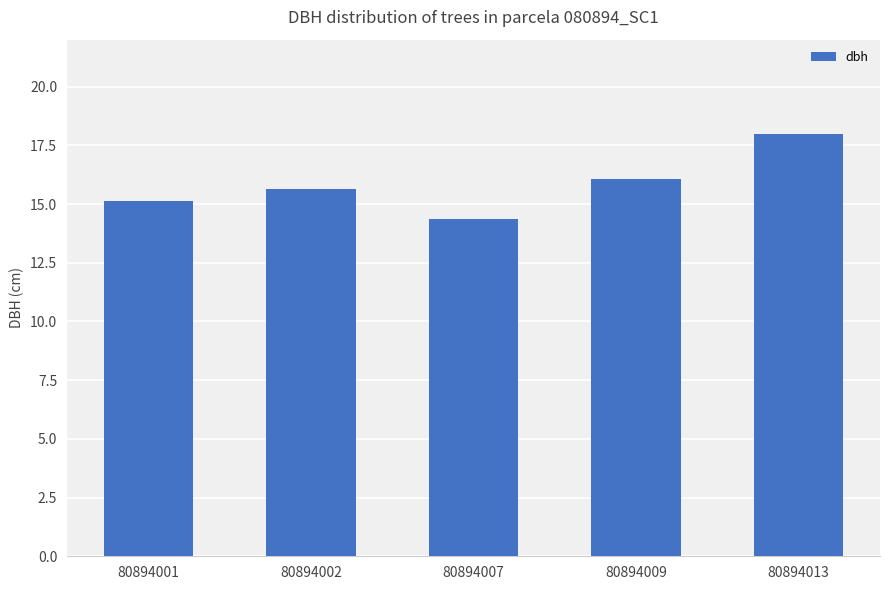

What is the approximate value at 80894002?

15.7